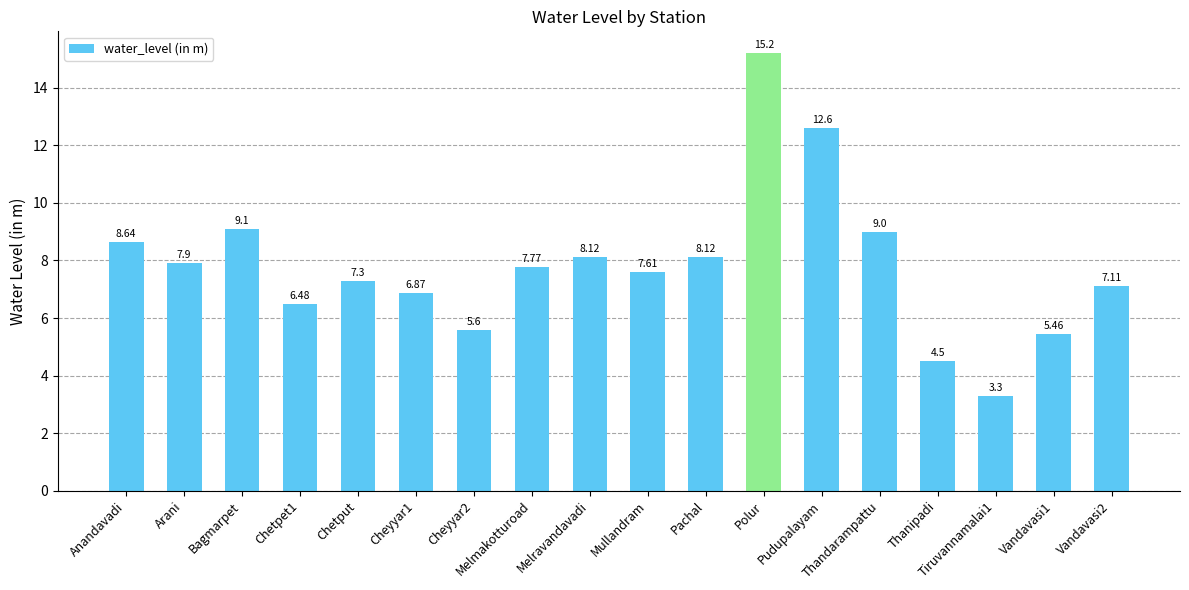

Does the chart contain any negative values?

No